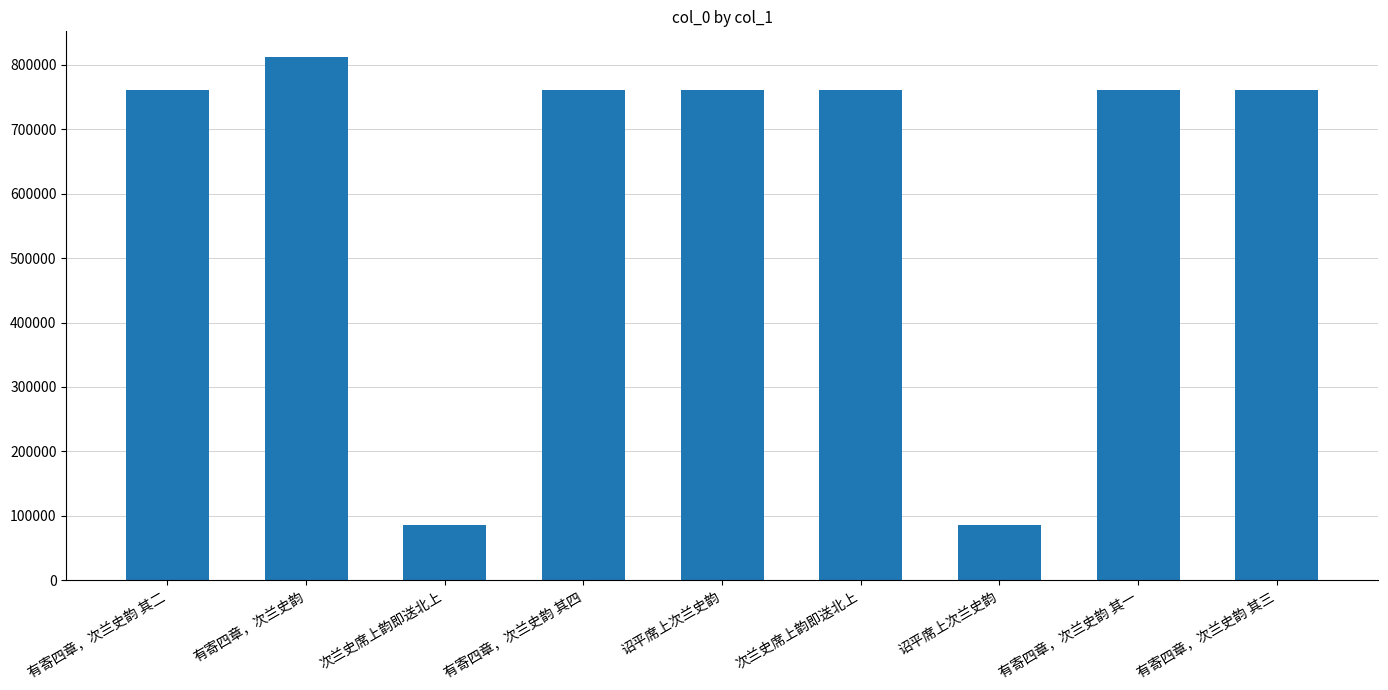

Rank the categories by value from lowest to highest.

次兰史席上韵即送北上, 诏平席上次兰史韵, 次兰史席上韵即送北上, 有寄四章，次兰史韵 其一, 有寄四章，次兰史韵 其二, 有寄四章，次兰史韵 其三, 有寄四章，次兰史韵 其四, 诏平席上次兰史韵, 有寄四章，次兰史韵